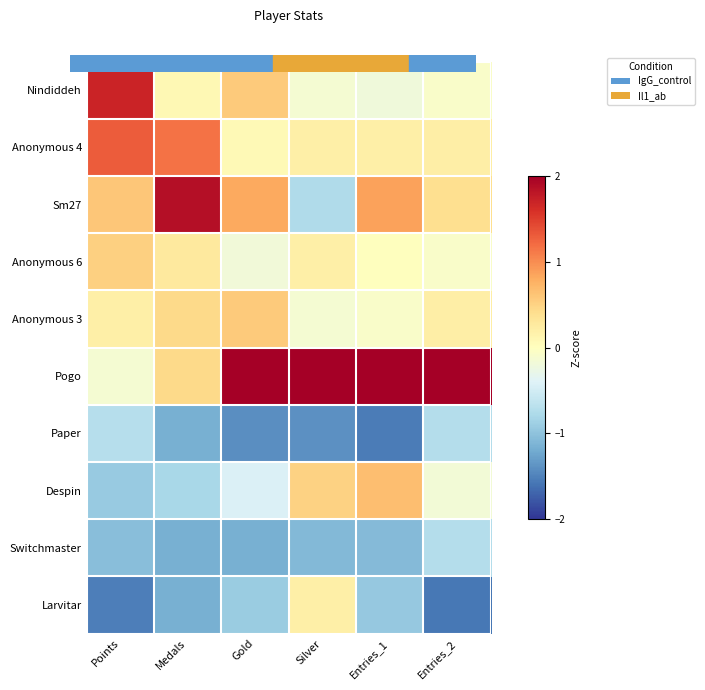

Which series changed the most between Silver and Entries_1?

Sm27